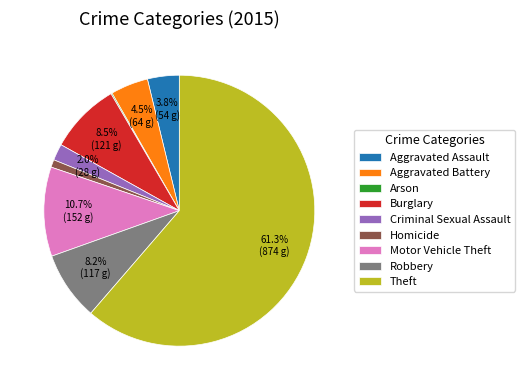

Is Theft the majority of the pie?

Yes